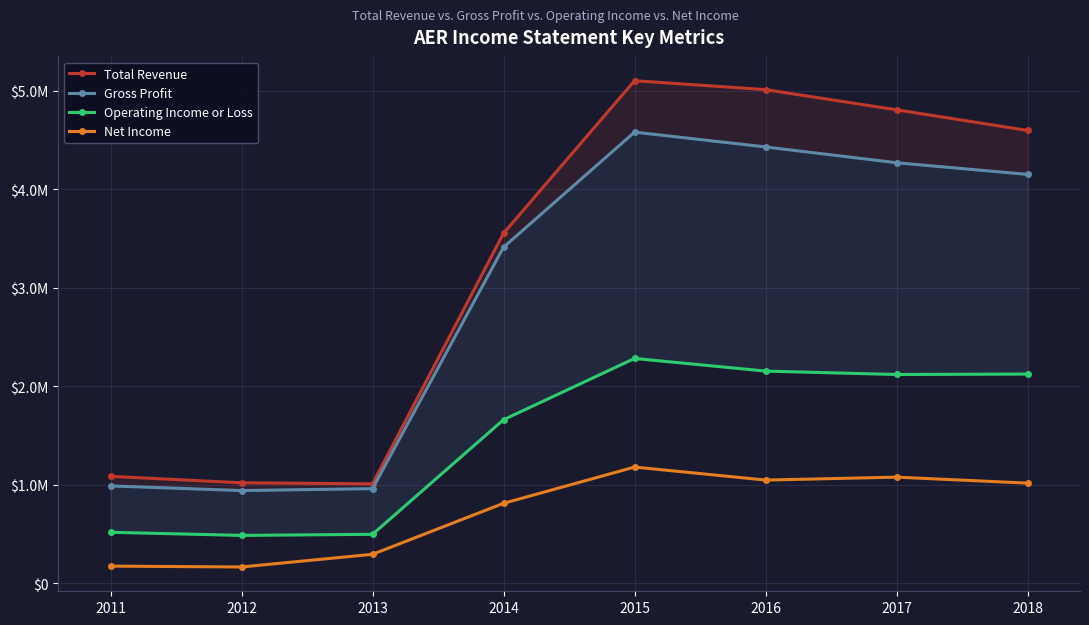

What are all the series names shown in the legend?

Total Revenue, Gross Profit, Operating Income or Loss, Net Income